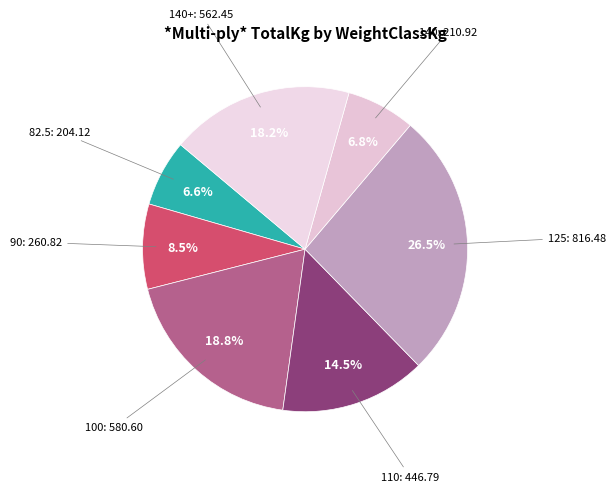

Do 125 and 100 together represent more than half of the pie?

No